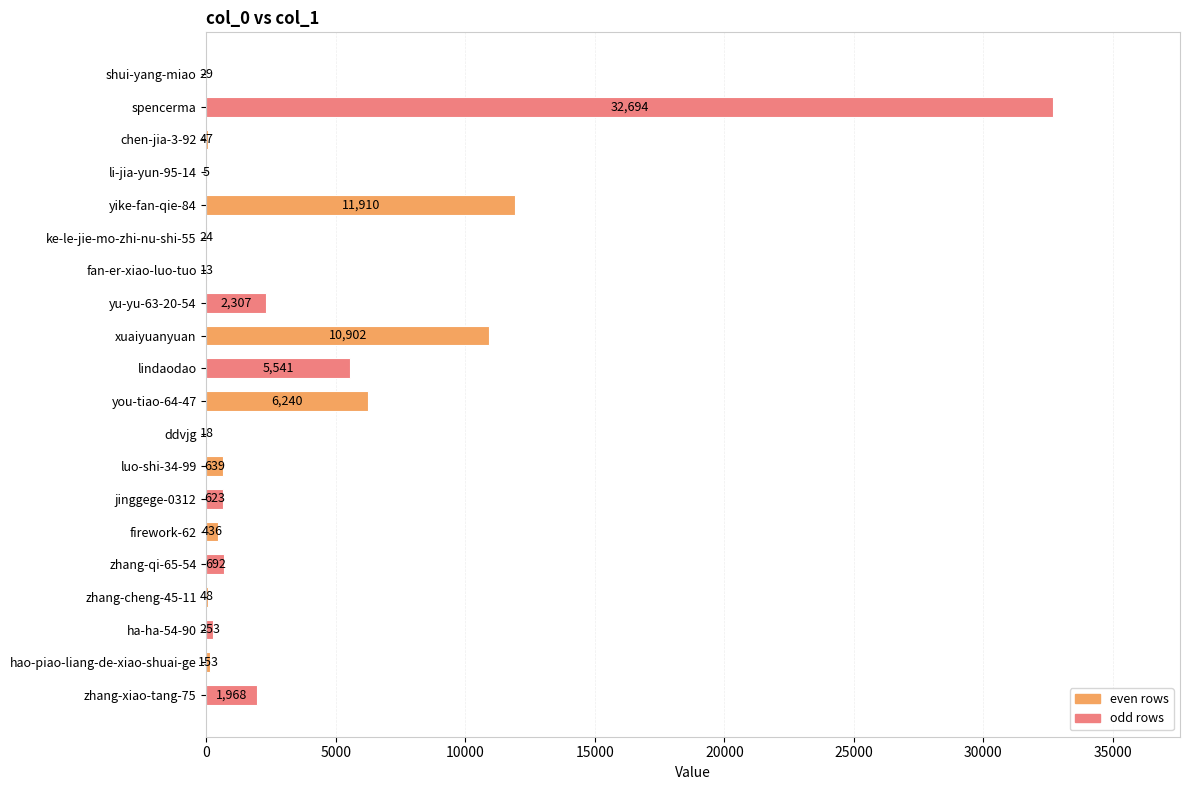

What is the sum of the values at hao-piao-liang-de-xiao-shuai-ge and chen-jia-3-92?

200